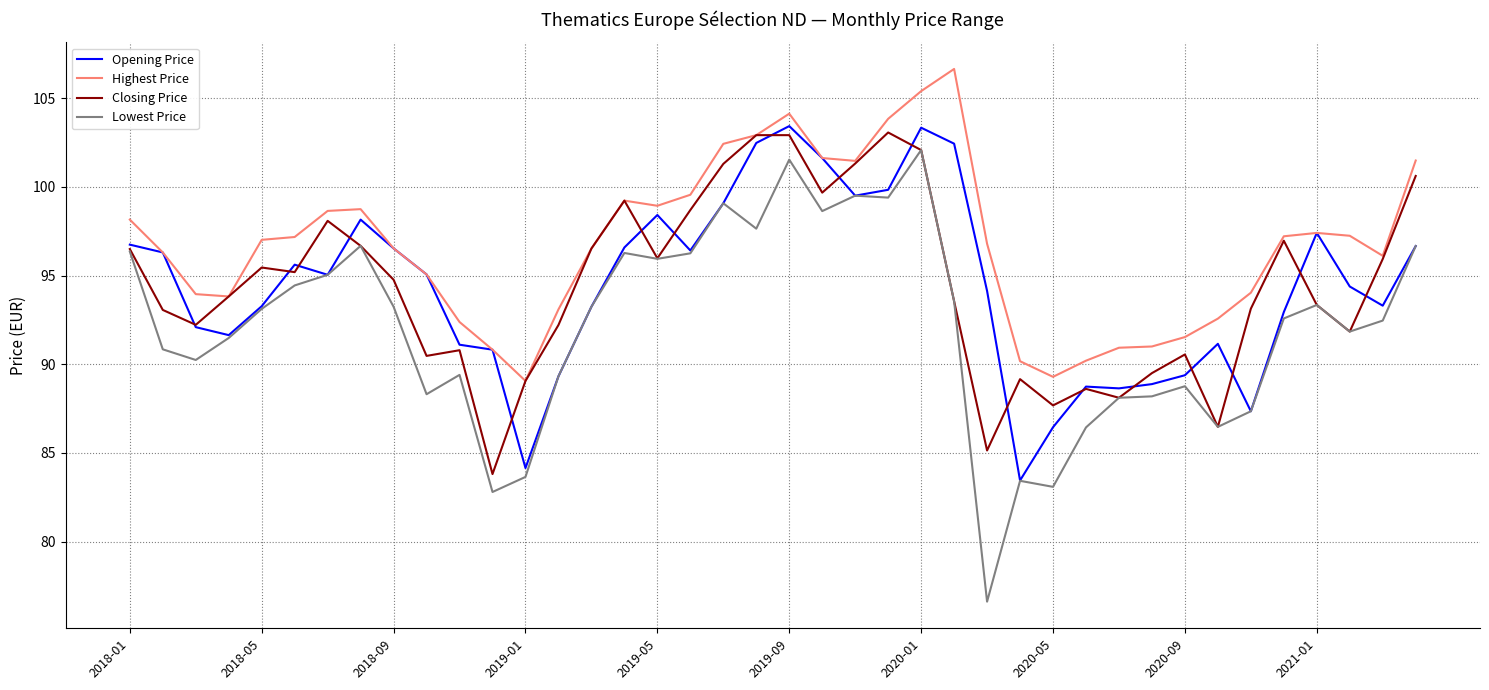

Which series has the largest total across all categories?

Highest Price